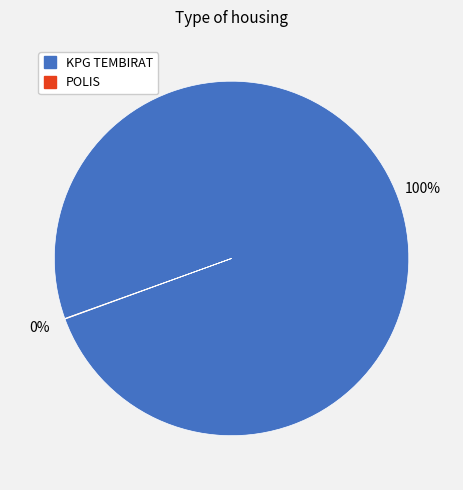

To the nearest percent, what is the average slice percentage?

50%